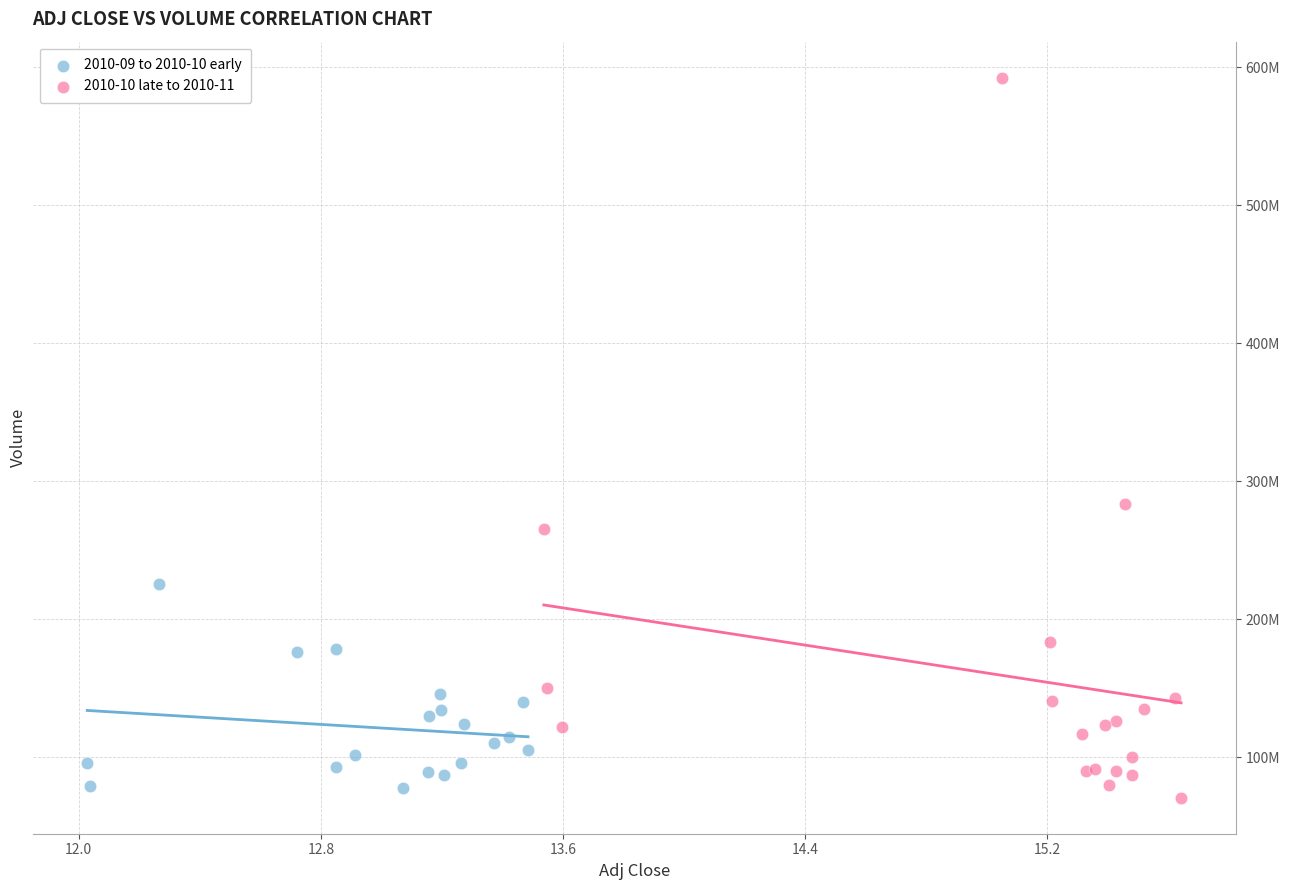

What are all the series names shown in the legend?

2010-09 to 2010-10 early, 2010-10 late to 2010-11